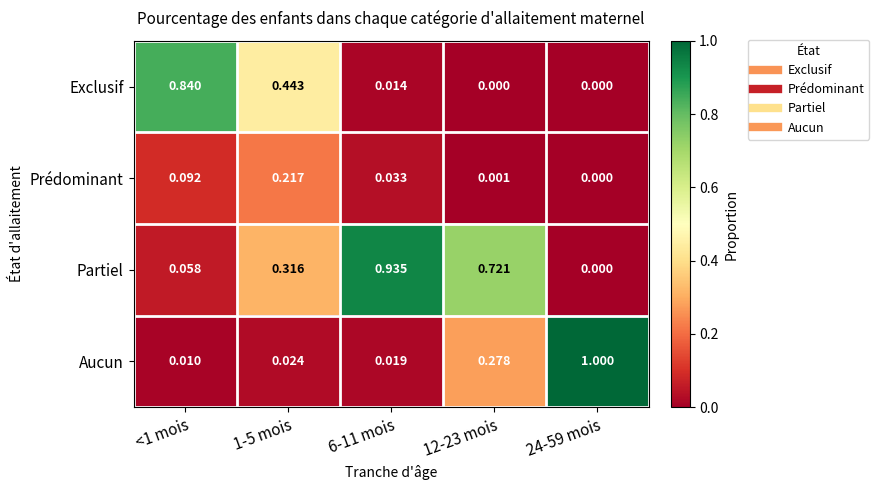

Which series has the largest range (max minus min)?

Aucun